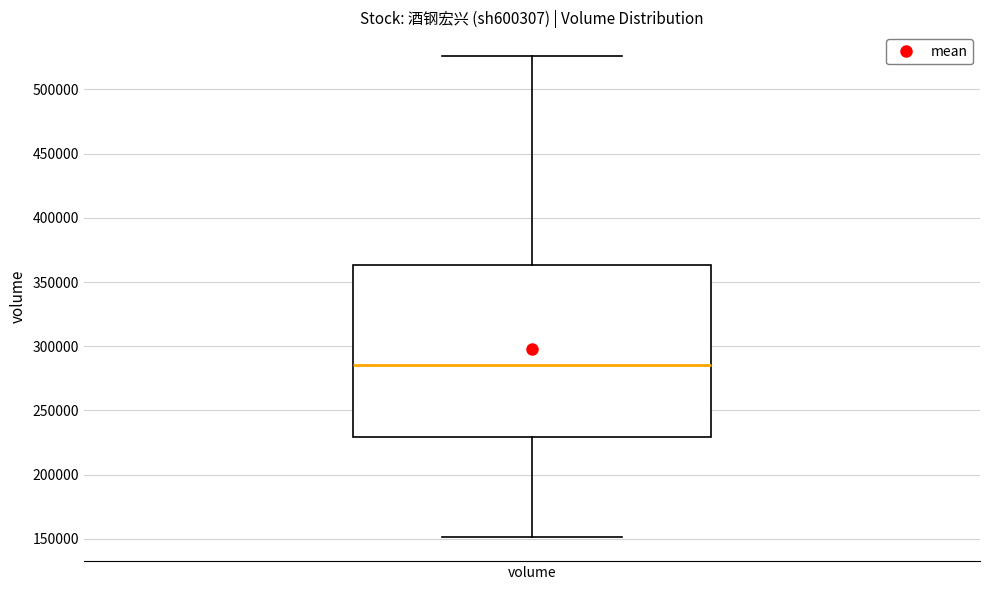

Transcribe this box plot: give where the median line is, the range the box spans, and where the two whiskers end, as read against the y-axis. The values are not printed on the chart, so give them approximately, as read against the axis.

median 285000, box 230000 to 365000, whiskers 150000 to 525000